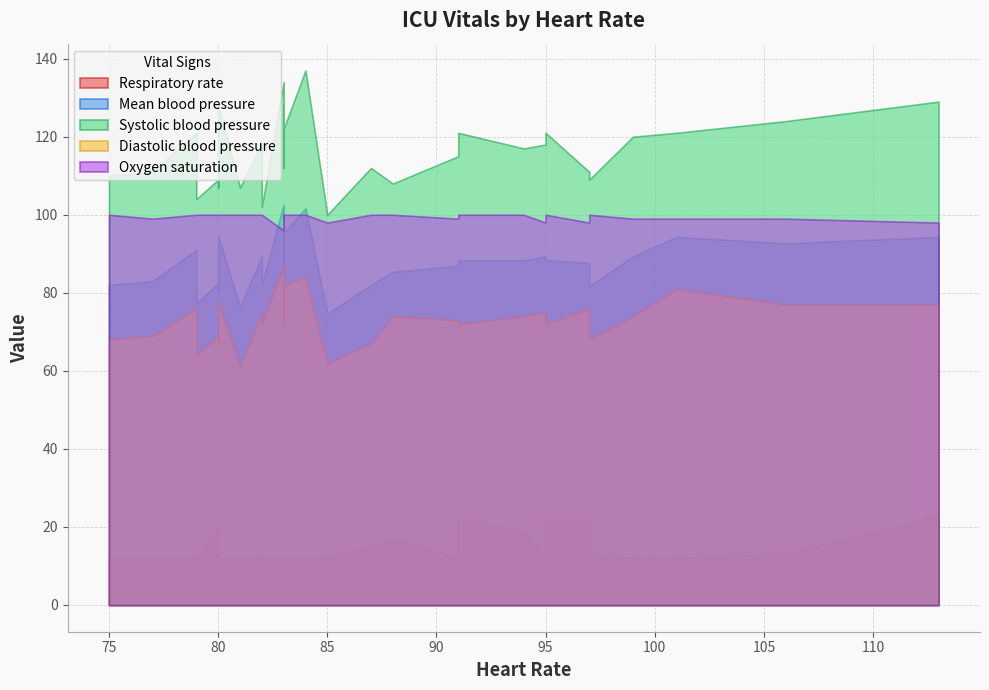

Is it true that Diastolic blood pressure equals 38.3 at 80?

False